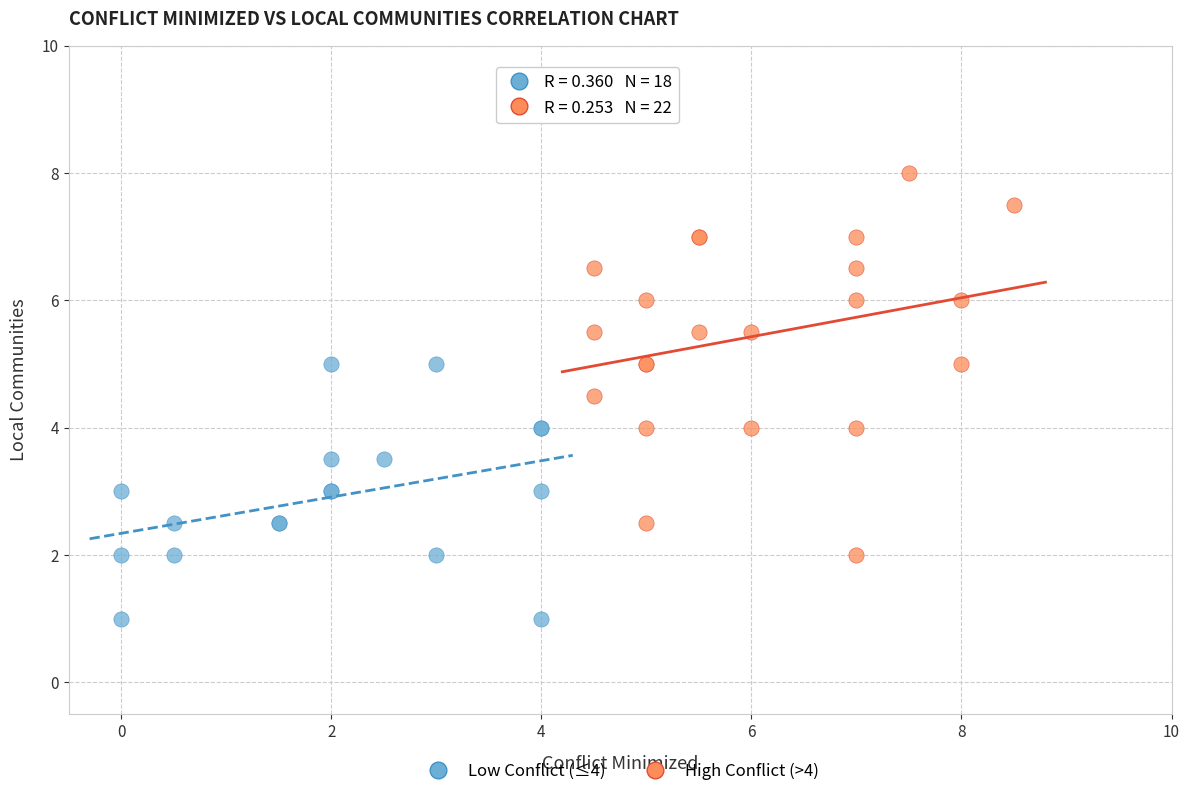

Which series reaches the minimum Y coordinate?

Low Conflict (≤4)